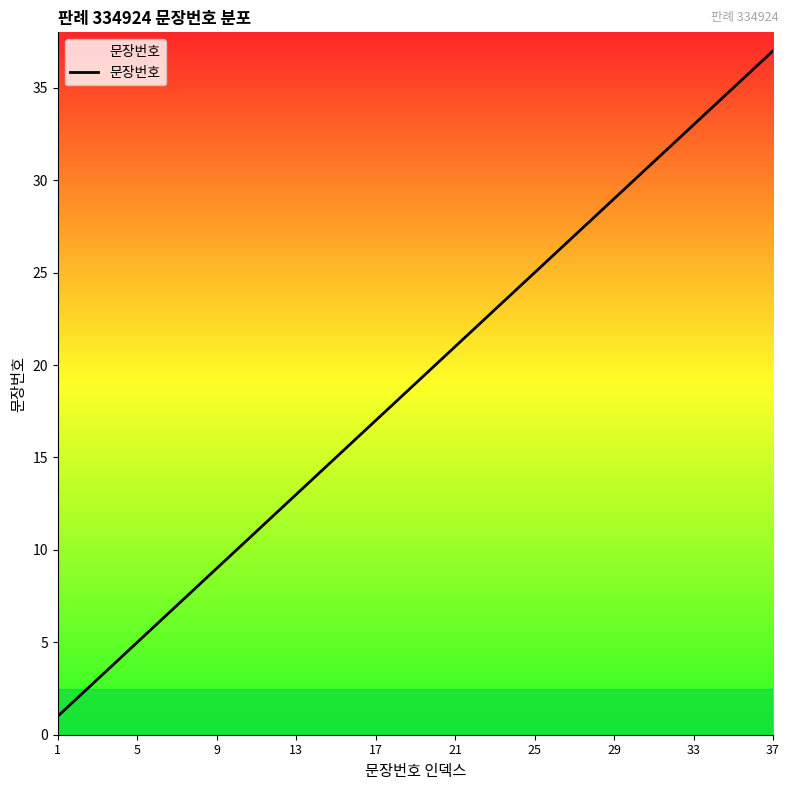

Reading right to left, transcribe all the data shown in this chart.

37	36	35	34	33	32	31	30	29	28	27	26	25	24	23	22	21	20	19	18	17	16	15	14	13	12	11	10	9	8	7	6	5	4	3	2	1